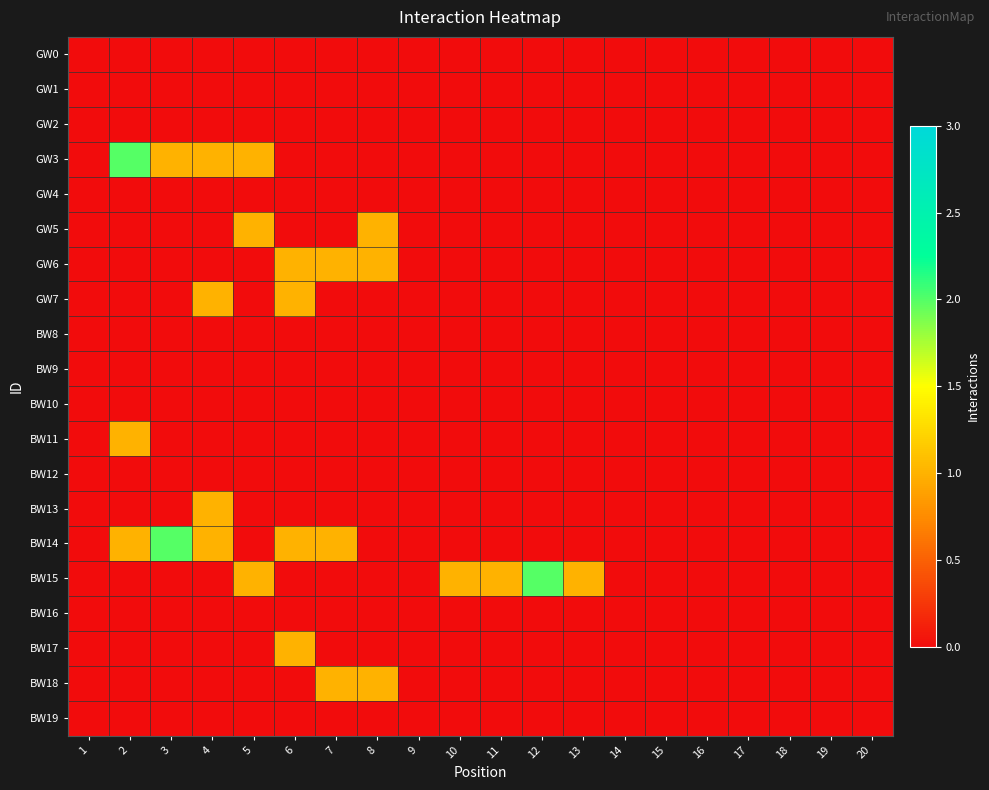

At 4, list the series in order from smallest to largest.

GW0, GW1, GW2, GW4, GW5, GW6, BW8, BW9, BW10, BW11, BW12, BW15, BW16, BW17, BW18, BW19, GW3, GW7, BW13, BW14